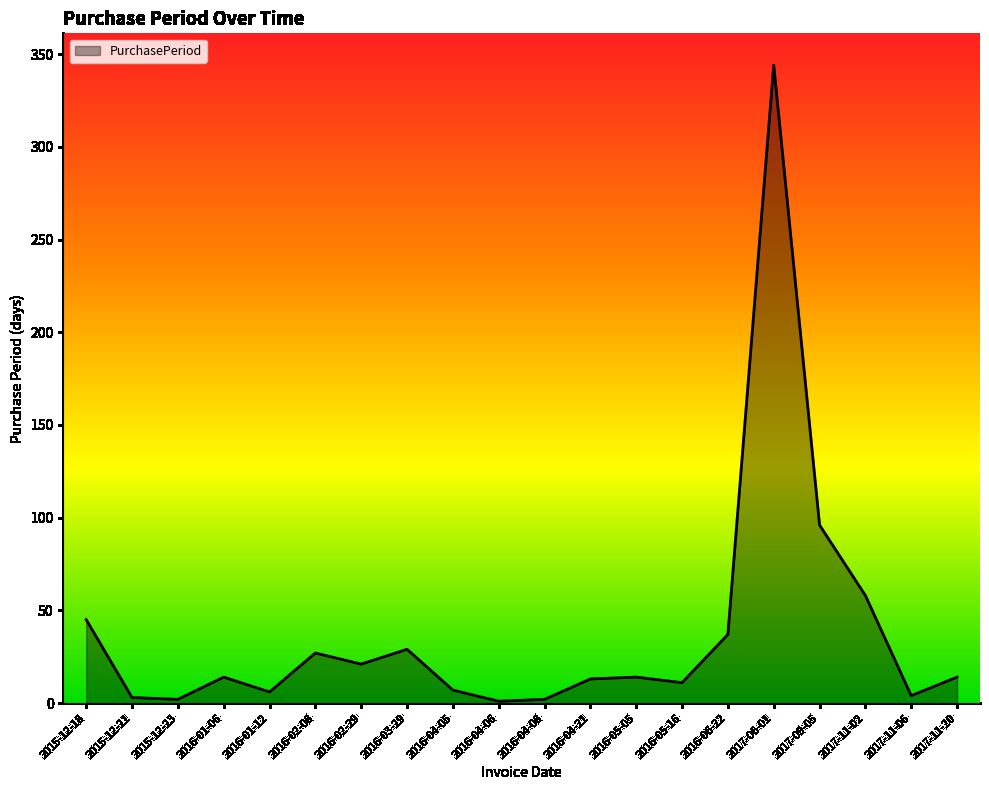

How many interior local valleys (lower than both neighbors) does the data have?

6